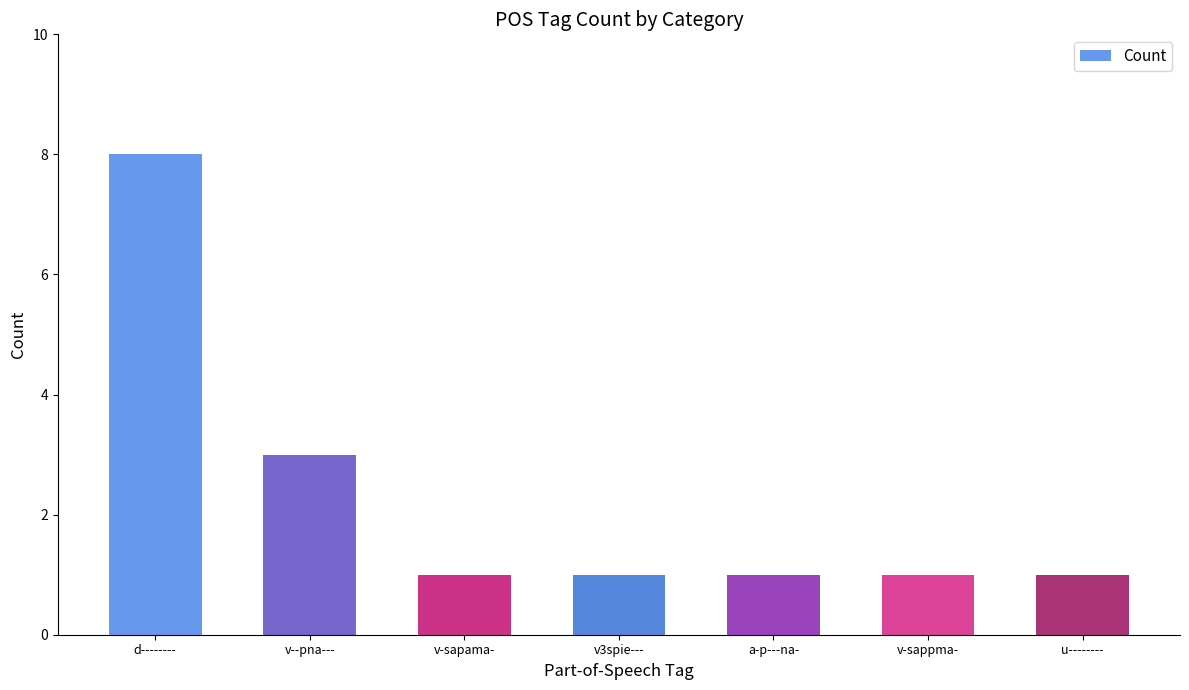

What is the greatest value displayed?

8